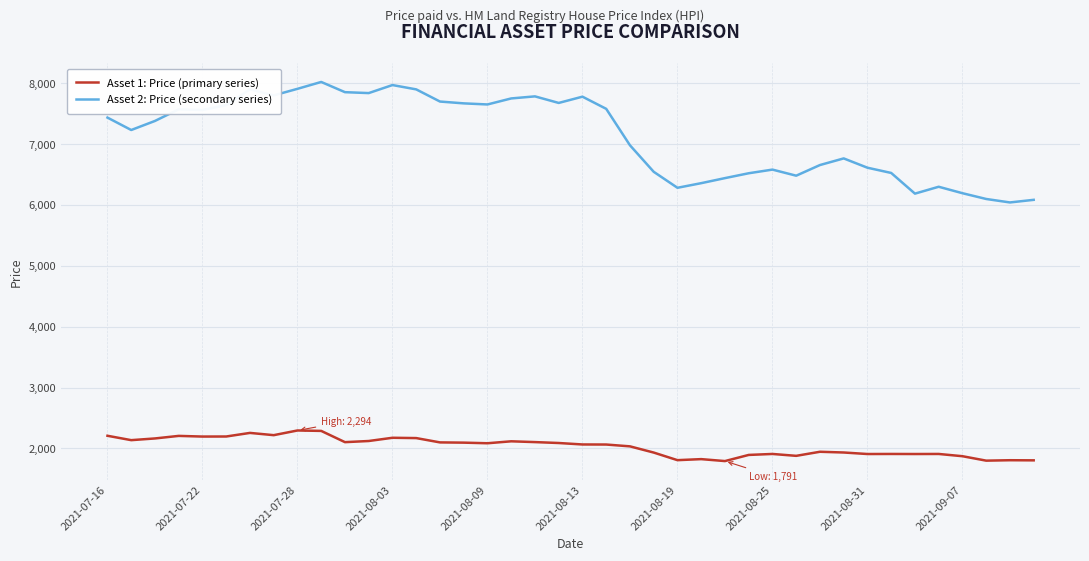

Which series has the largest total across all categories?

Asset 2: Price (secondary series)